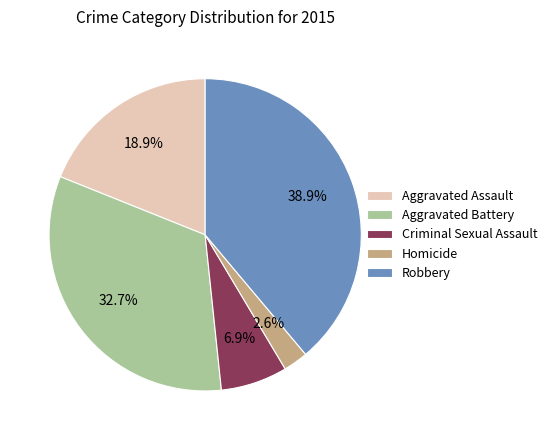

Rank the categories by value from lowest to highest.

Homicide, Criminal Sexual Assault, Aggravated Assault, Aggravated Battery, Robbery